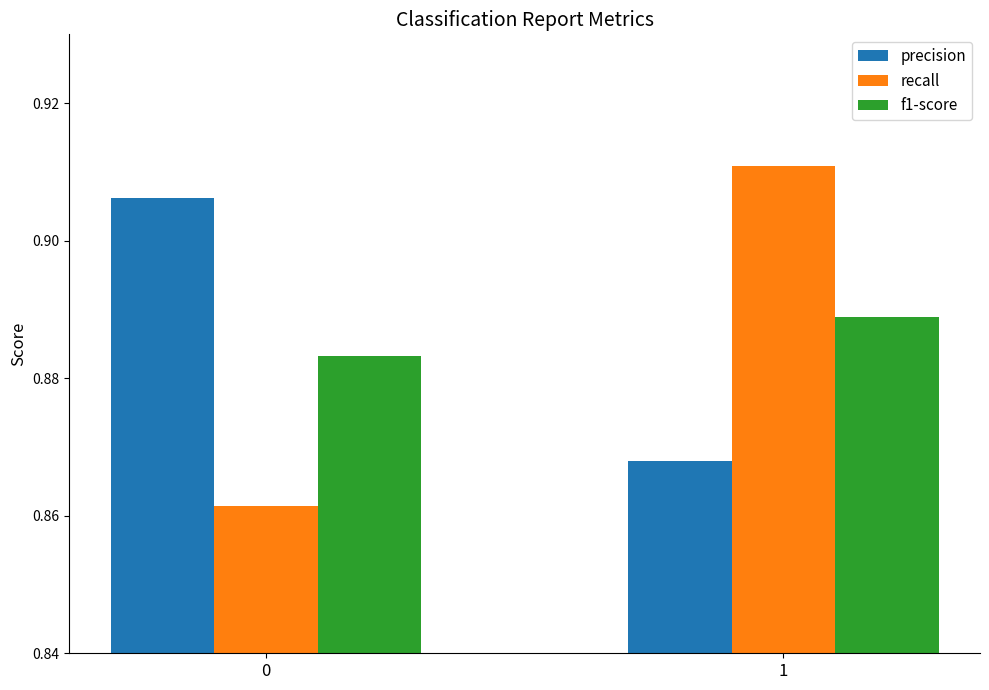

At 1, list the series in order from smallest to largest.

precision, f1-score, recall